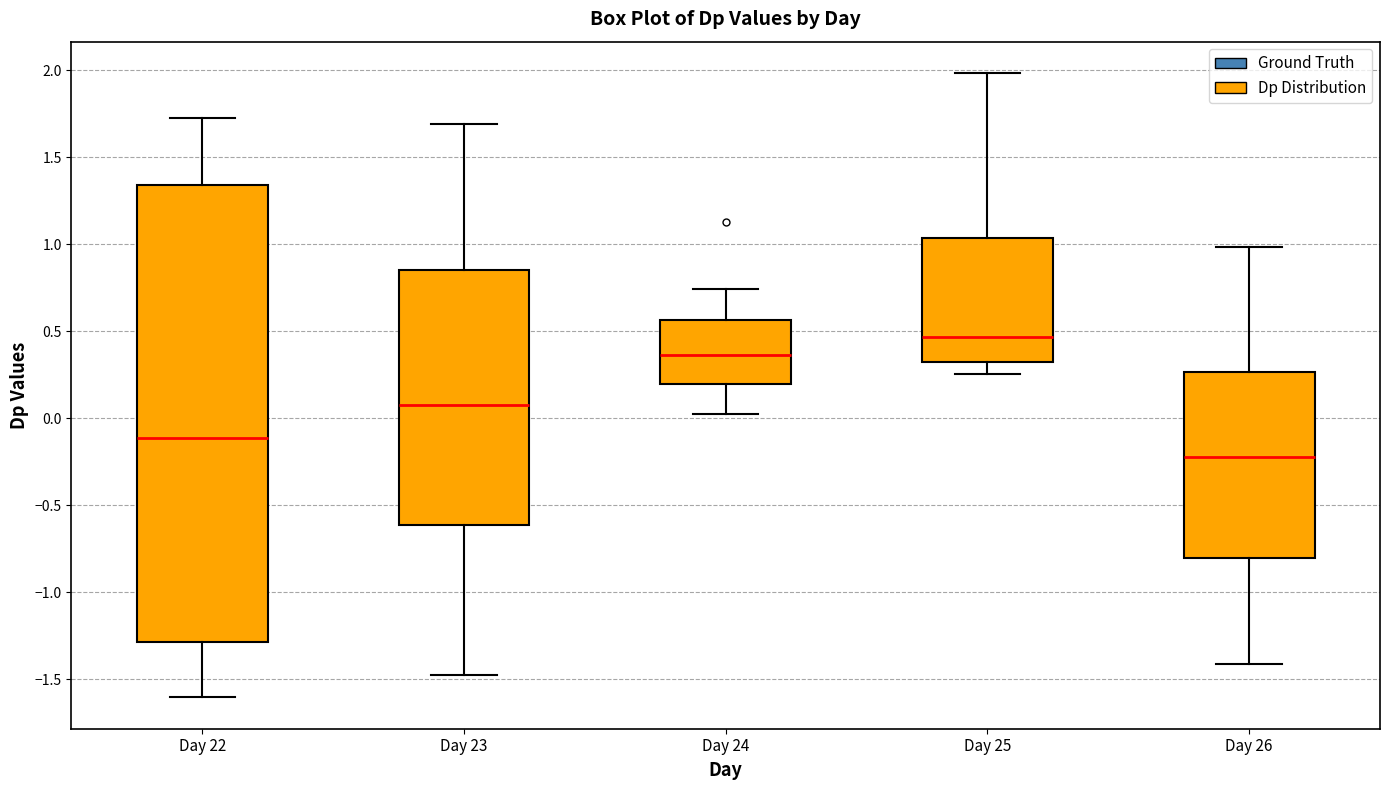

Which box is the tallest, from its lower edge to its upper edge?

Day 22